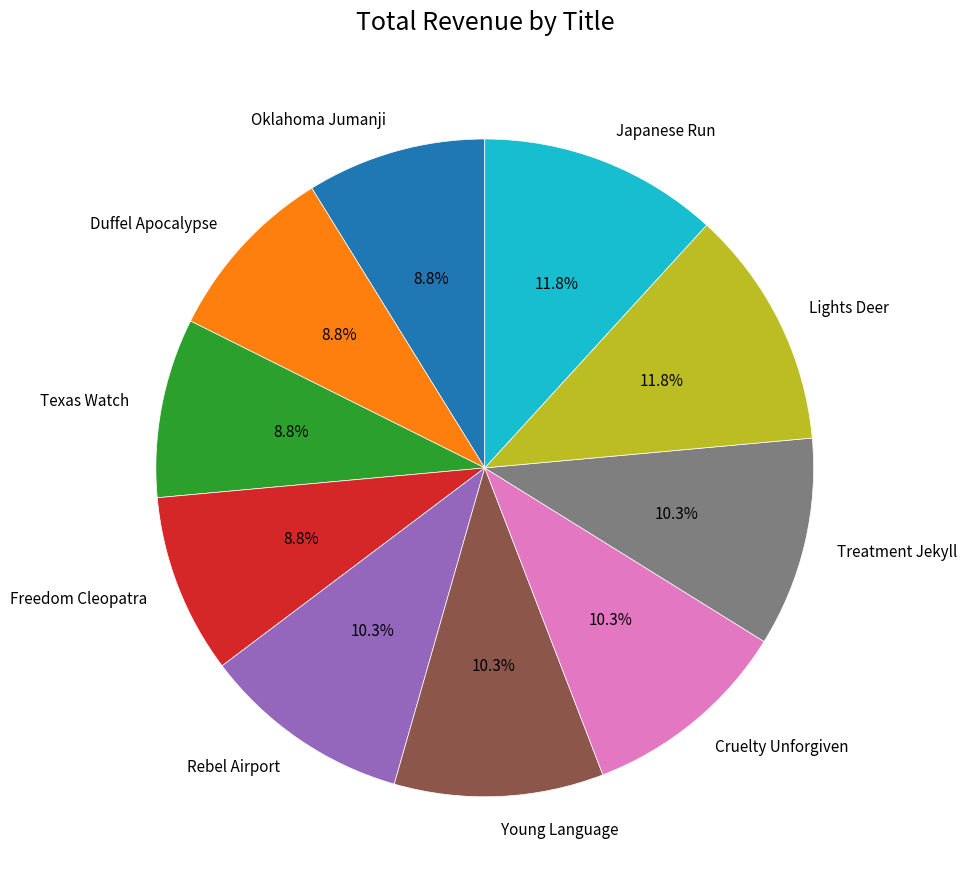

Is there any slice that represents more than half of the pie?

No